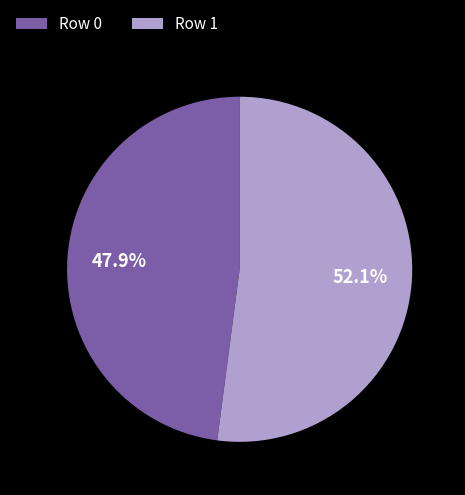

Approximately how many times larger is the value at Row 0 compared to Row 1?

0.9